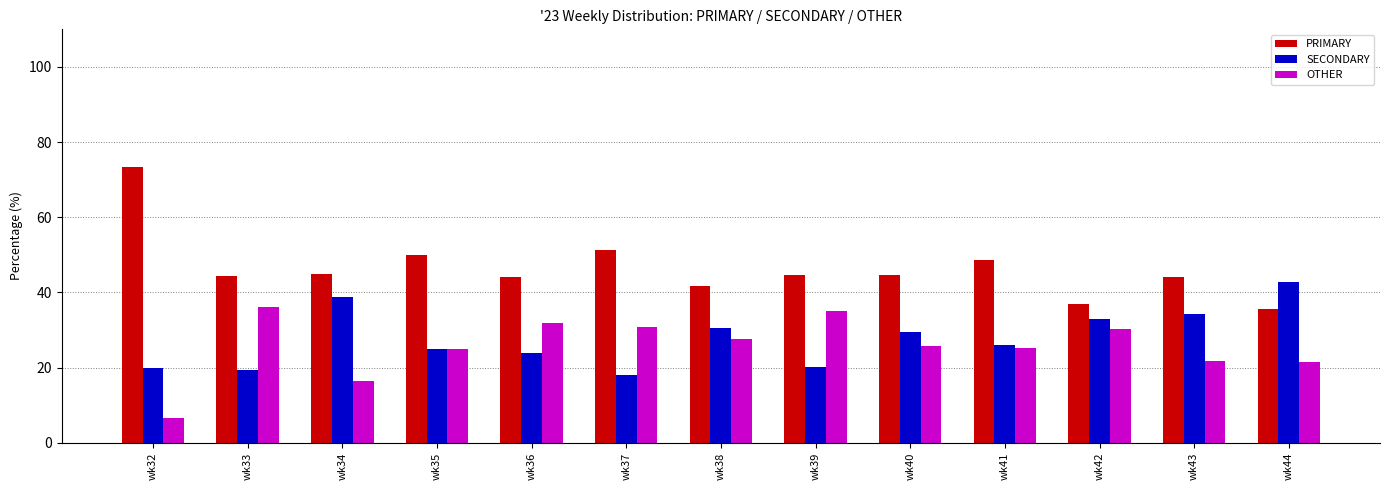

Which series has the largest total across all categories?

PRIMARY